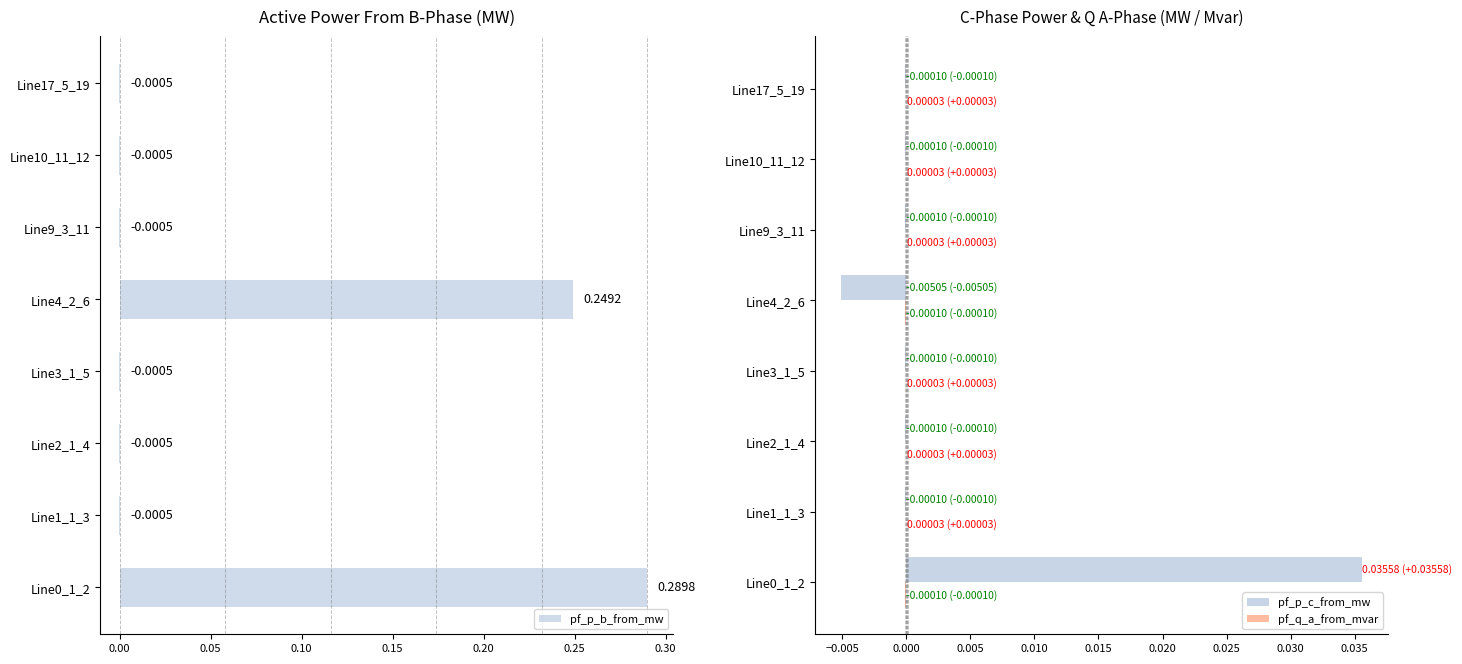

Reading left to right, list all the values displayed in this chart.

pf_p_b_from_mw: 0.3	-0.0	-0.0	-0.0	0.2	-0.0	-0.0	-0.0
pf_p_c_from_mw: 0.0	-0.0	-0.0	-0.0	-0.0	-0.0	-0.0	-0.0
pf_q_a_from_mvar: -0.0	0.0	0.0	0.0	-0.0	0.0	0.0	0.0